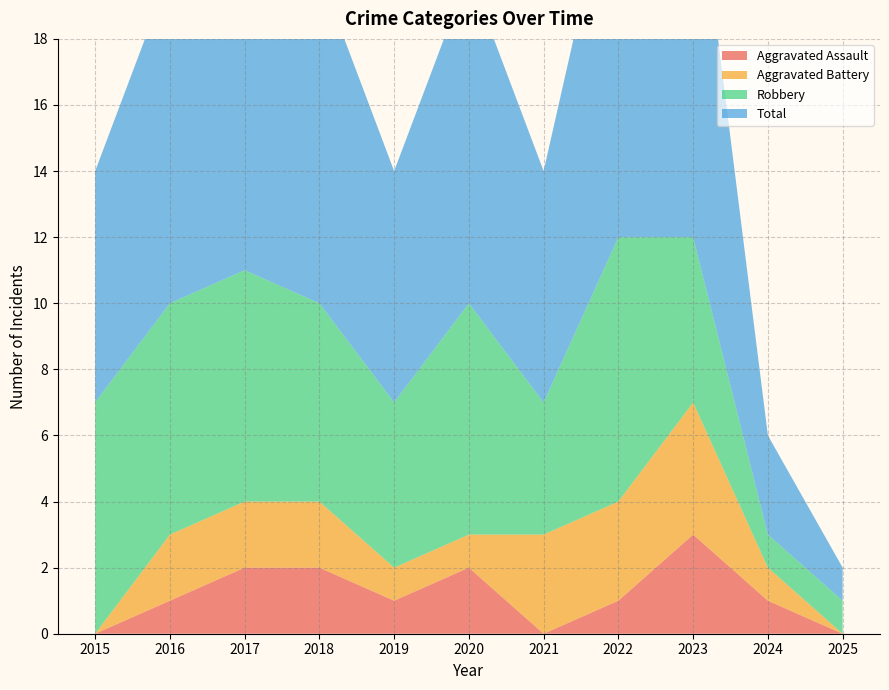

Reading left to right, list all the values displayed in this chart.

Aggravated Assault: 0	1	2	2	1	2	0	1	3	1	0
Aggravated Battery: 0	2	2	2	1	1	3	3	4	1	0
Robbery: 7	7	7	6	5	7	4	8	5	1	1
Total: 7	10	11	10	7	10	7	12	12	3	1